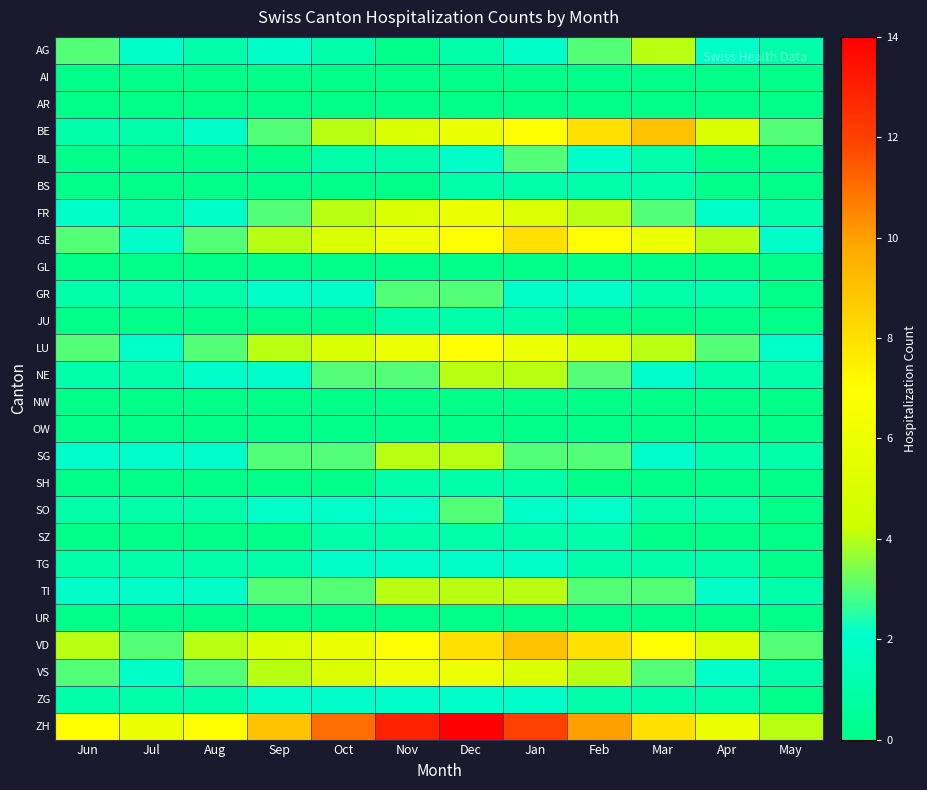

At which category does the chart reach its minimum across all series?

Nov